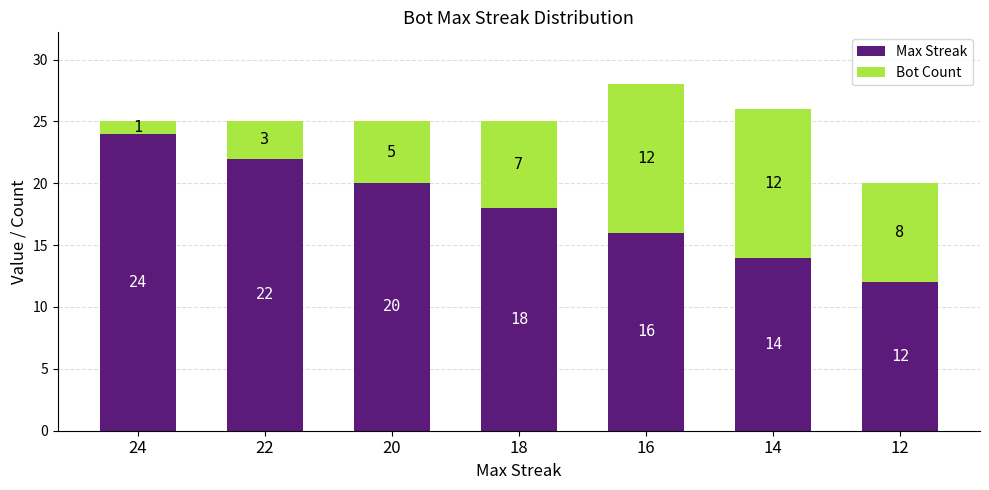

Reading left to right, transcribe the values for Max Streak.

24=24	22=22	20=20	18=18	16=16	14=14	12=12